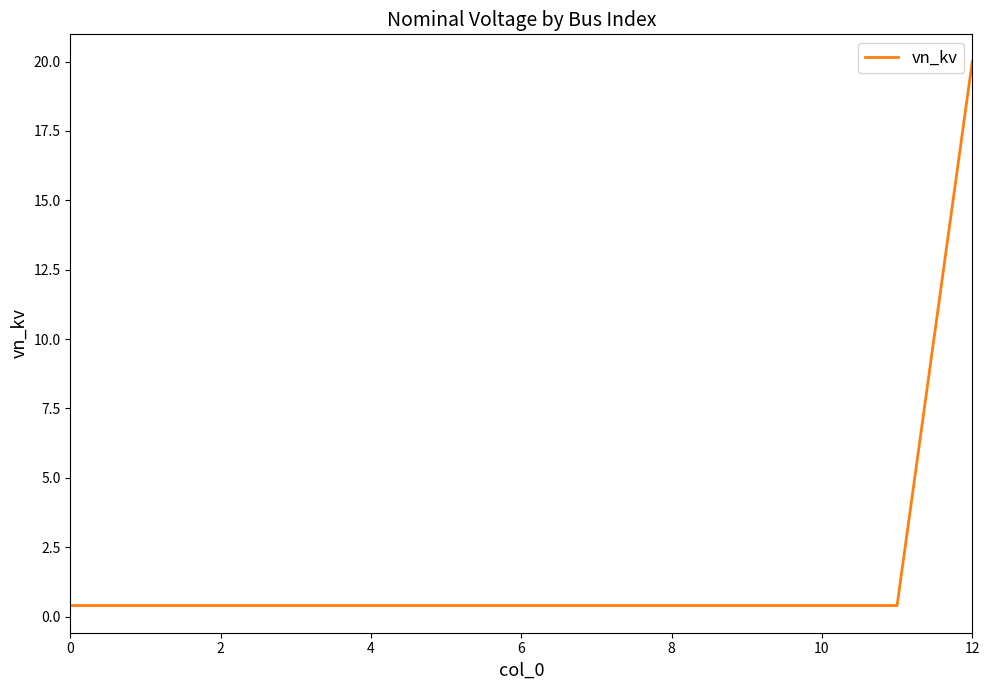

What is the maximum value shown in the chart?

20.0